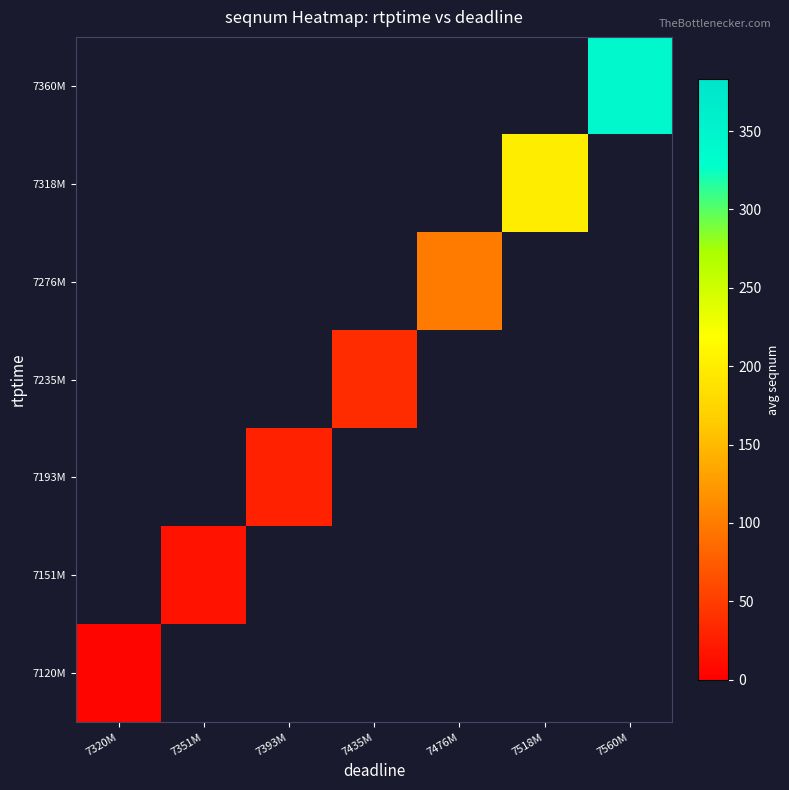

What is the highest value of the 7120M series?

5.0